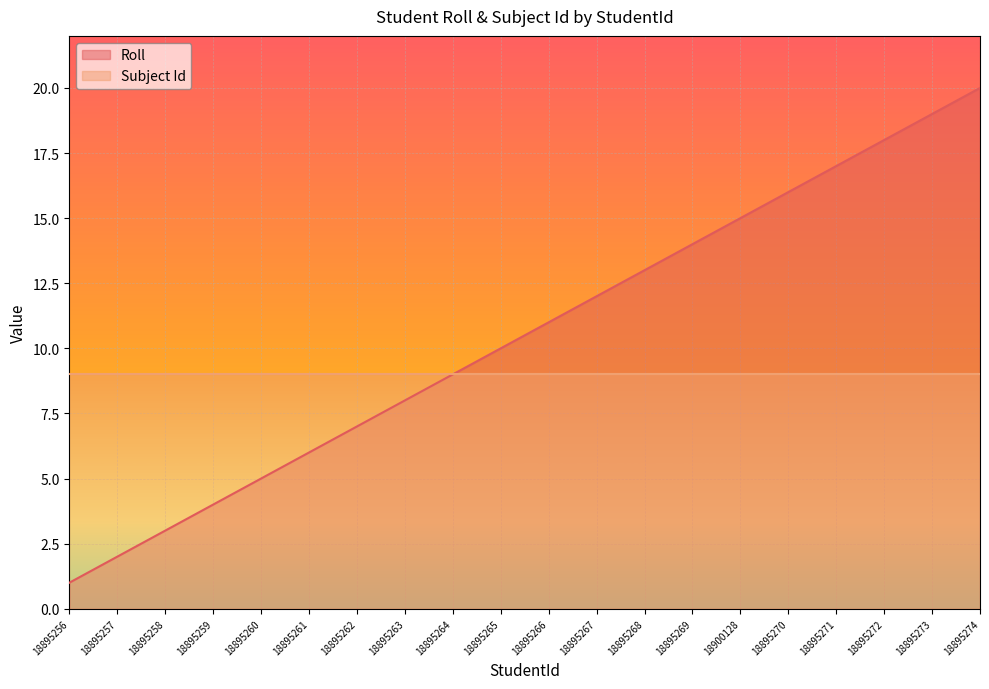

How many lines are shown in the chart?

2